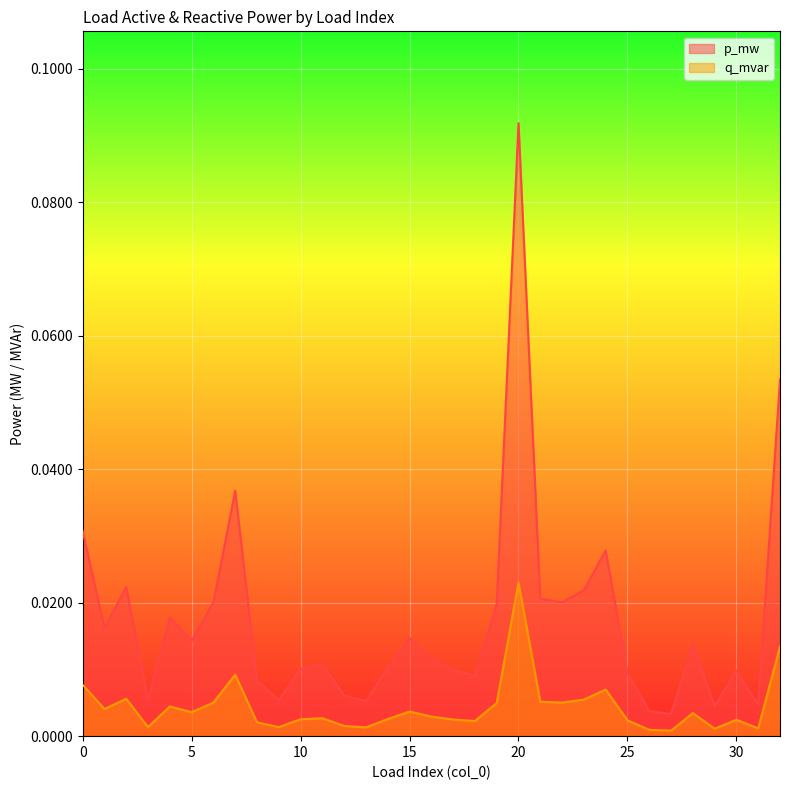

In q_mvar, how many points are lower than both neighbors (excluding endpoints)?

10